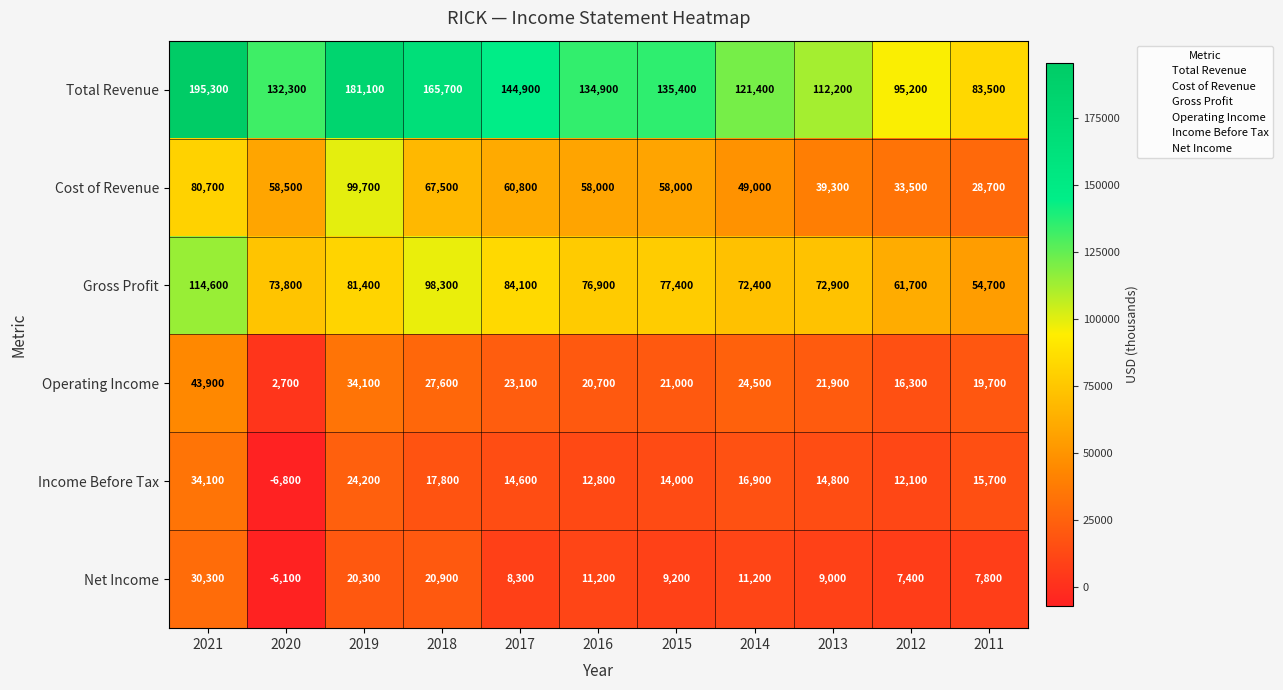

Which series has the largest total across all categories?

Total Revenue